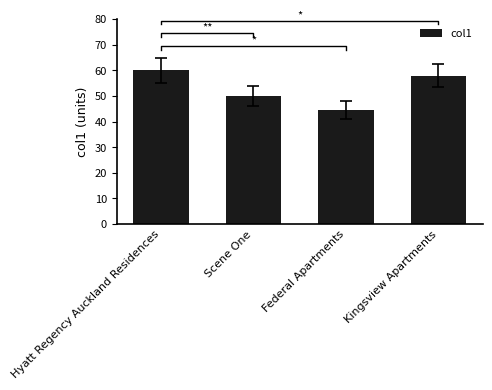

Which label corresponds to the largest value in the chart?

Hyatt Regency Auckland Residences